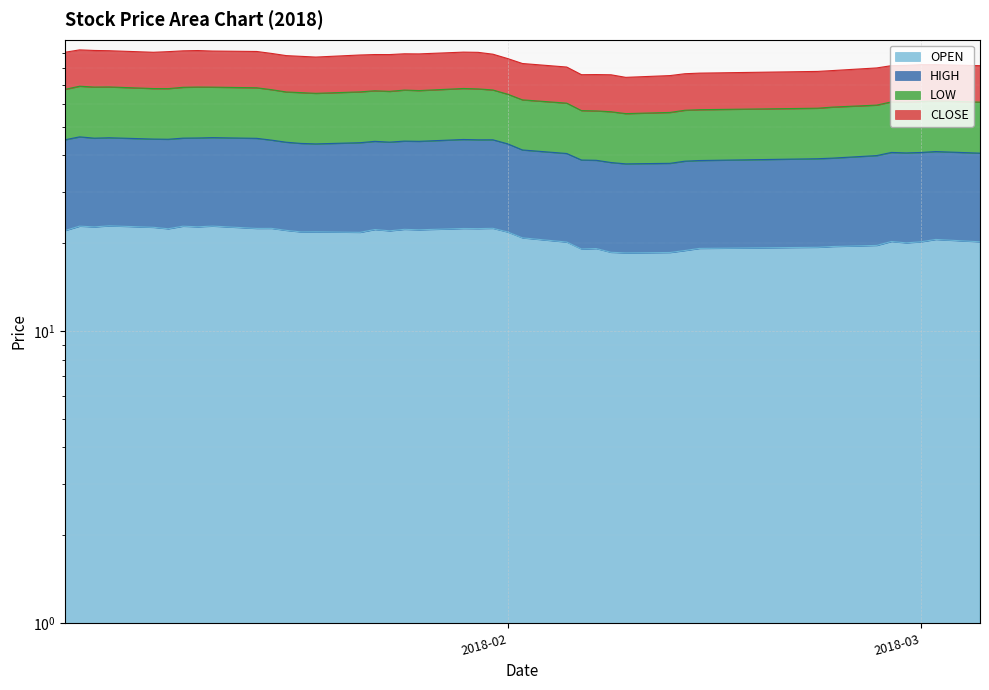

Is the value of OPEN at 2018-01-31 greater than the value of LOW at 2018-01-25?

No